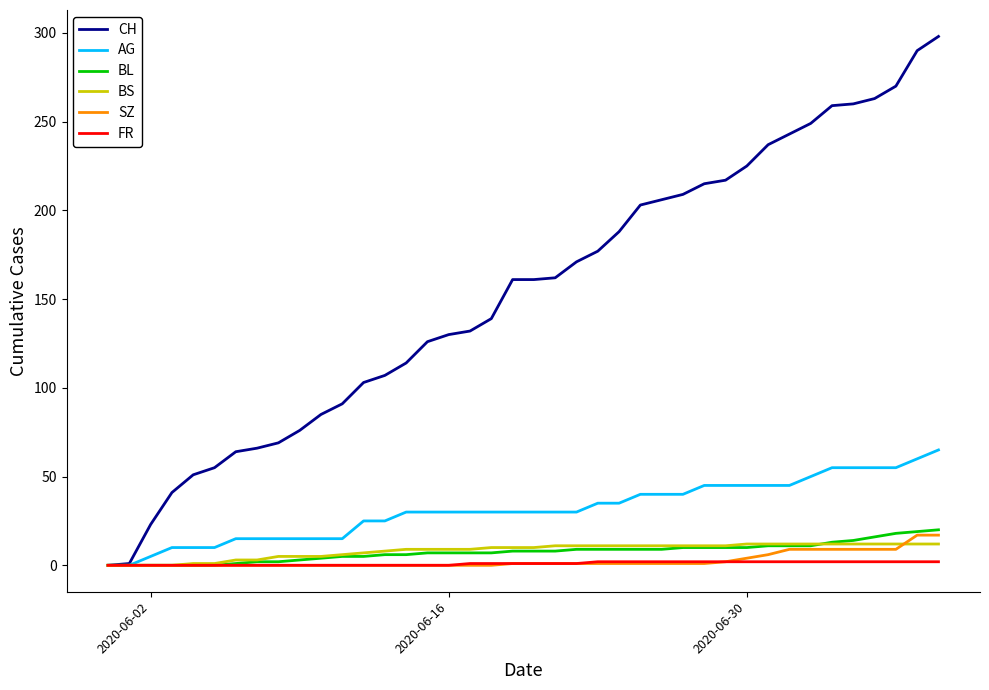

What is the highest value of the SZ series?

17